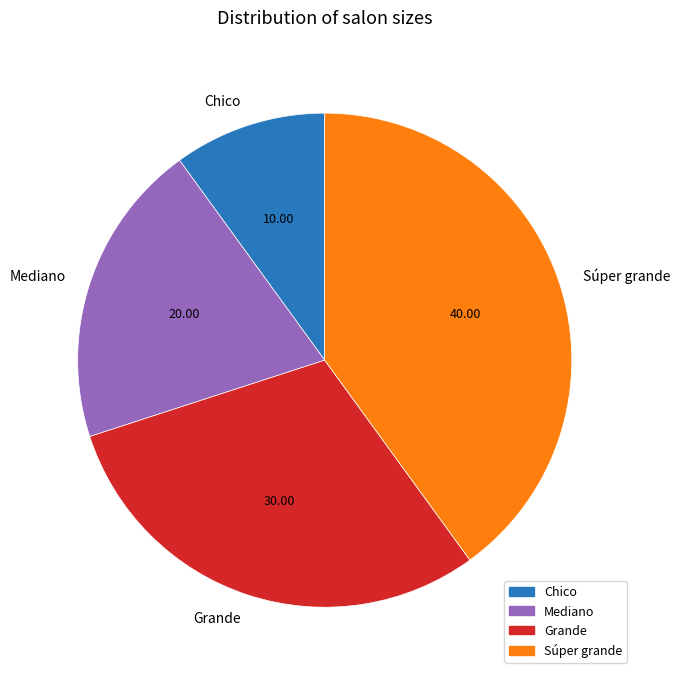

How many slices are in this pie chart?

4